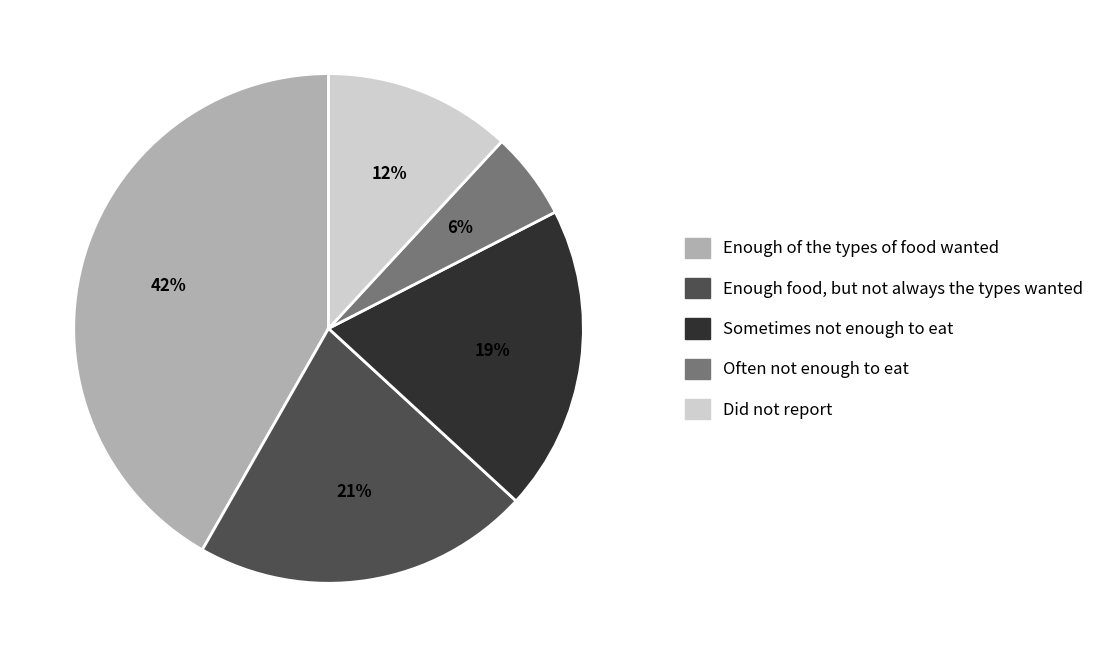

Is there a majority slice in this chart?

No